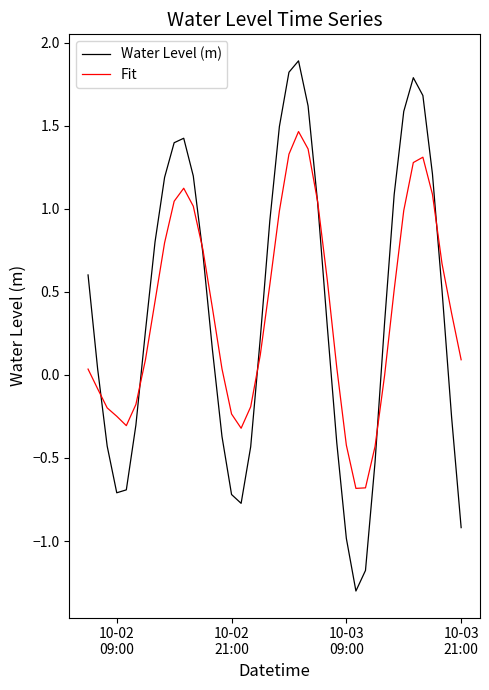

What is the smallest value displayed?

-1.3